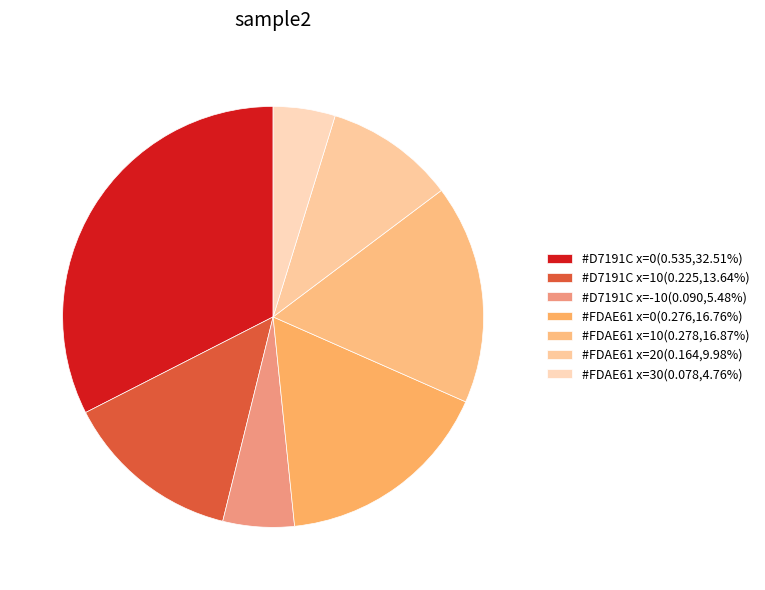

Is there a majority slice in this chart?

No